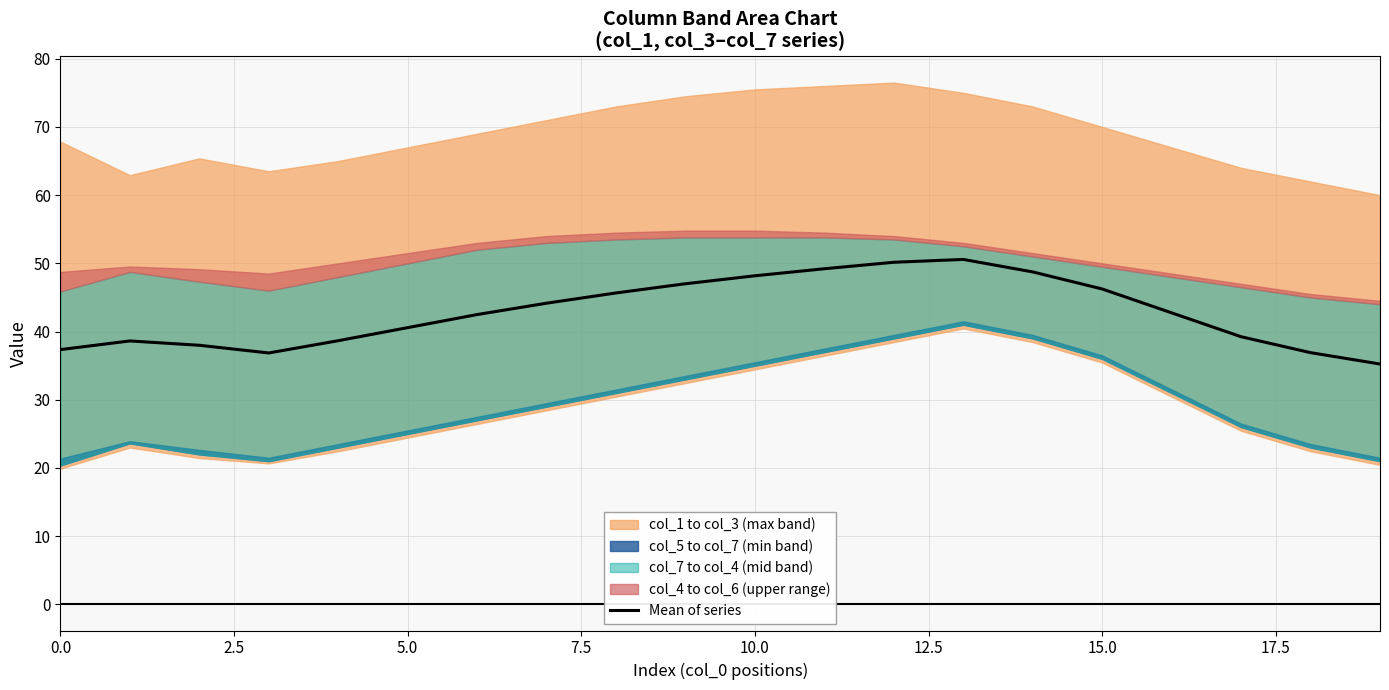

The Mean of series series shows 48.2 at 10.0. True or false?

True